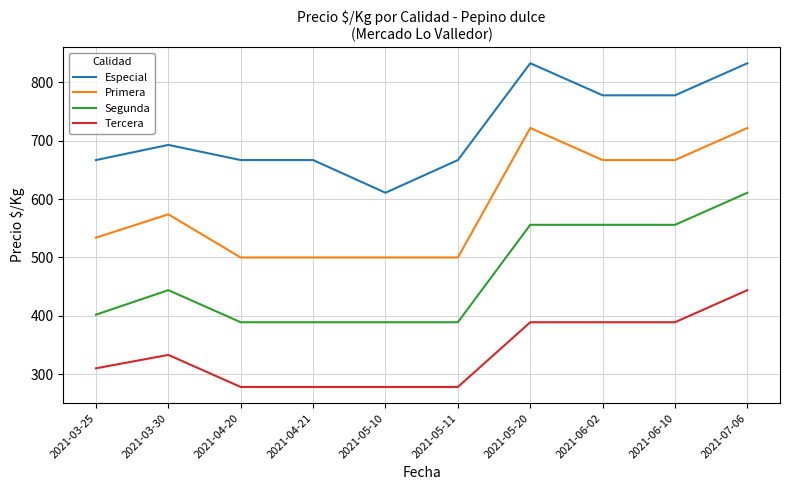

True or false: Tercera and Segunda intersect in this chart.

False